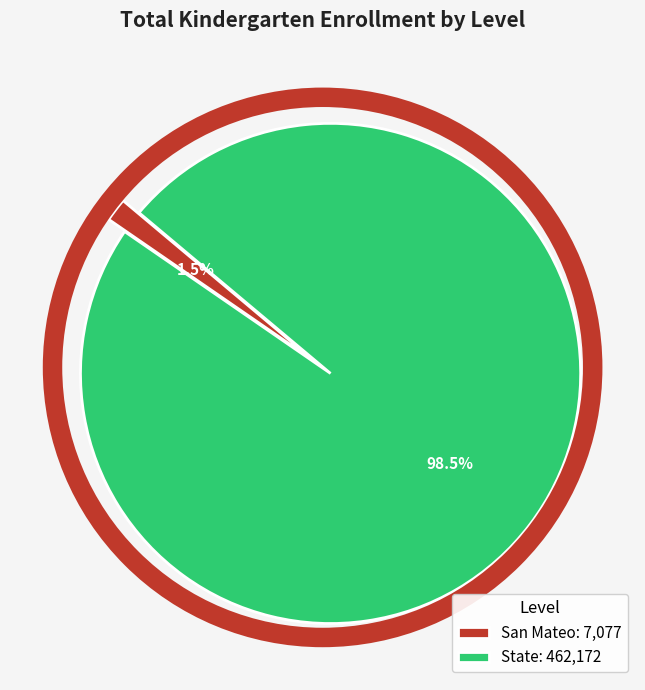

Does San Mateo: 7,077 represent more than half of the total?

No